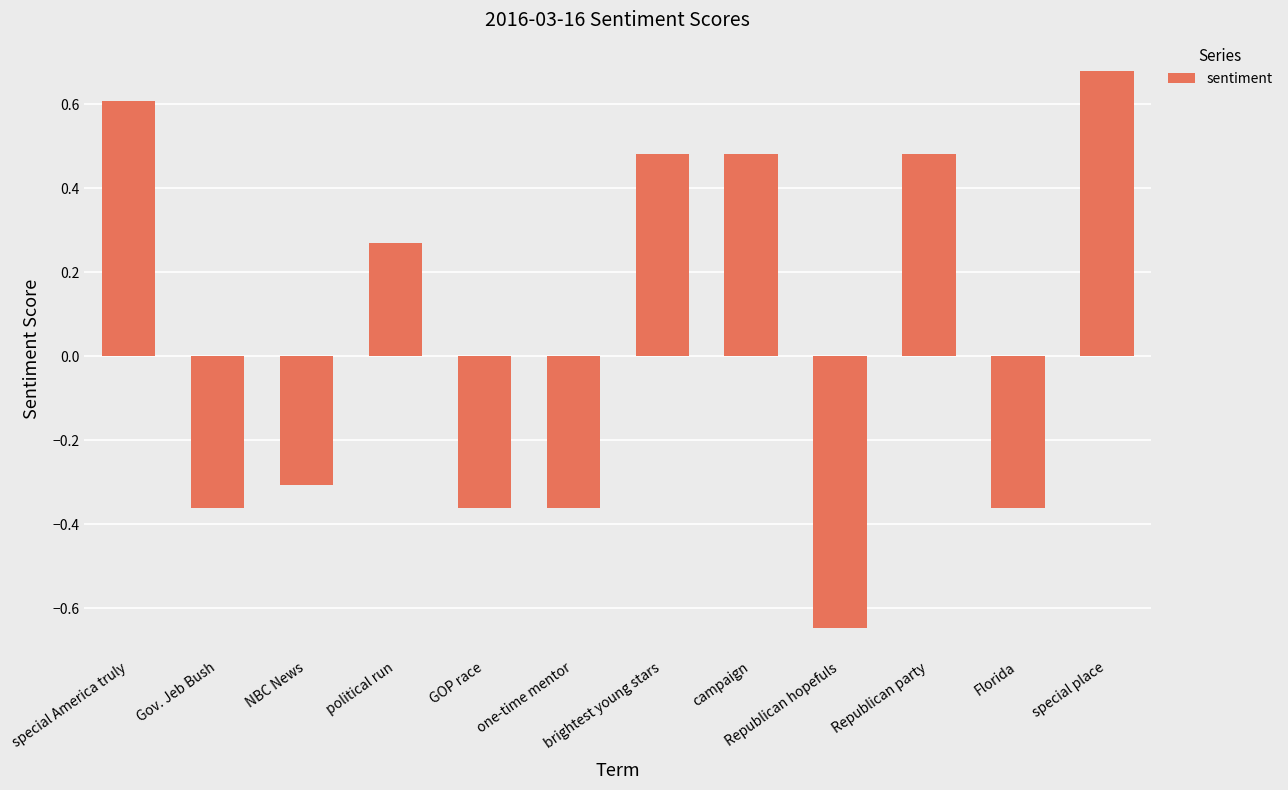

The value at GOP race is -0.2. True or false?

False